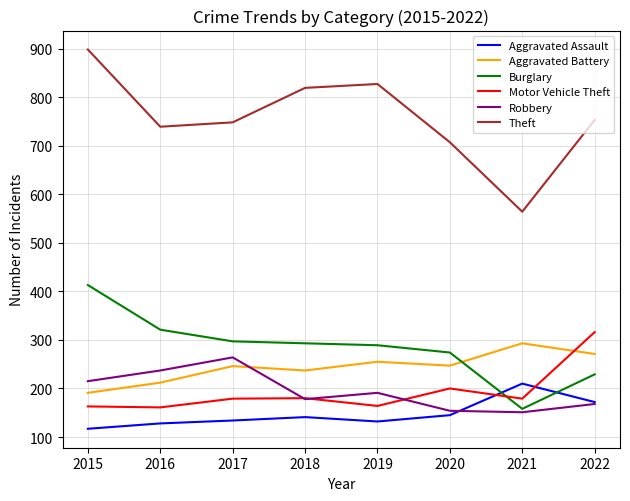

True or false: Theft and Burglary cross at least once.

False